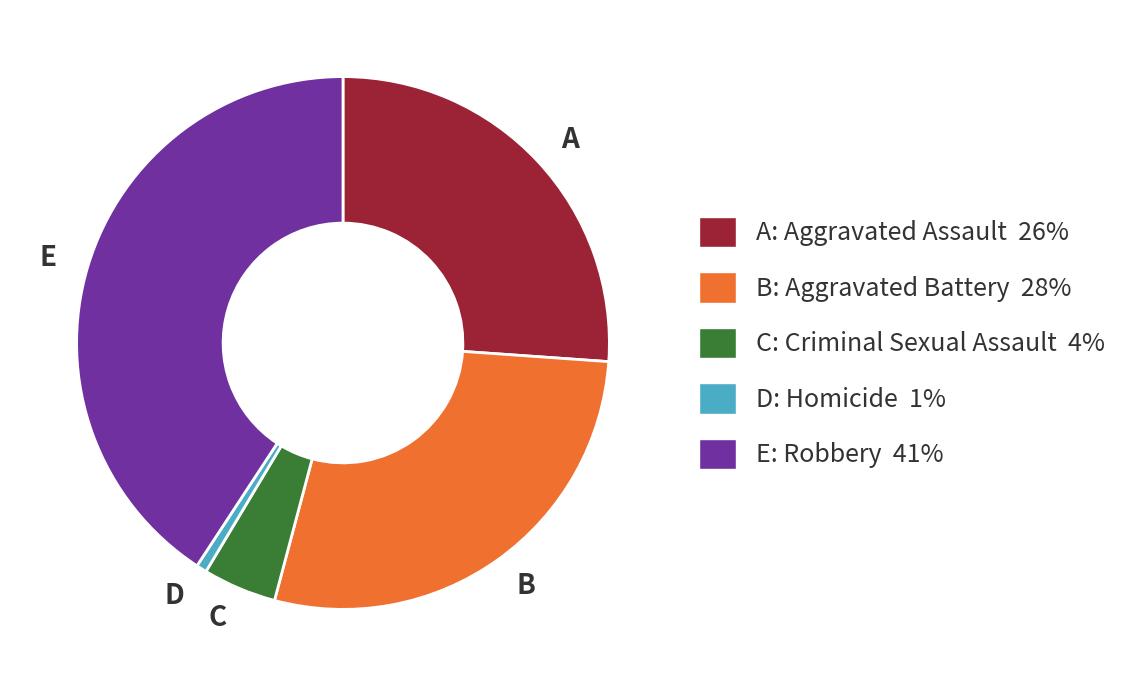

Is there a majority slice in this chart?

No